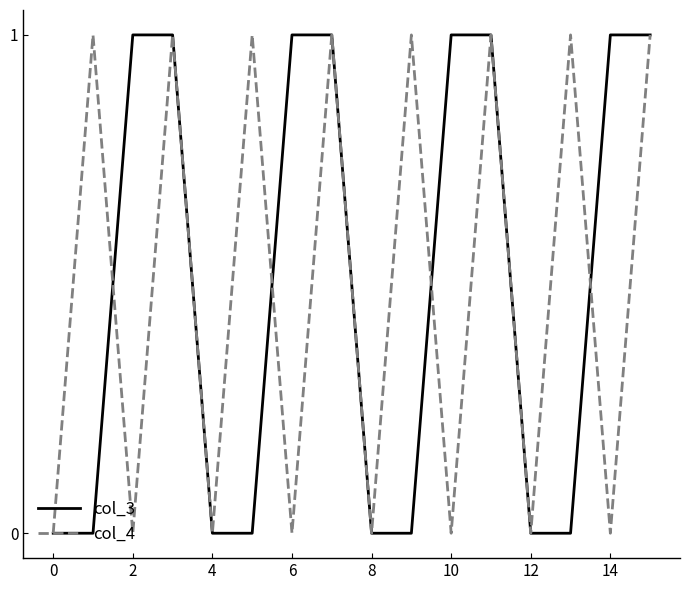

How many lines are shown in the chart?

2